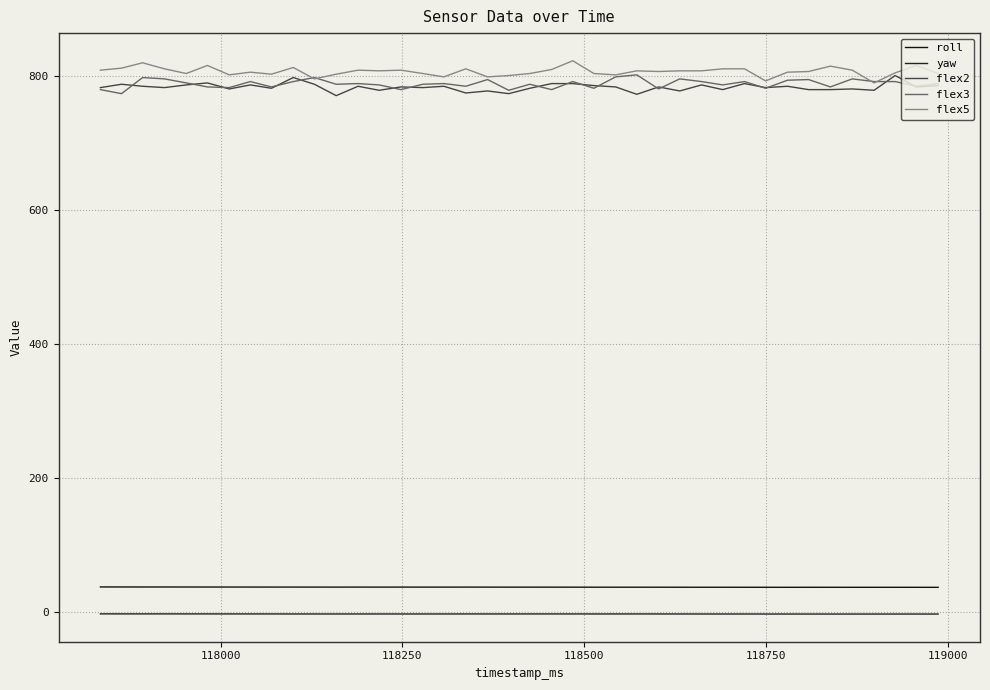

In flex3, how many points are lower than both neighbors (excluding endpoints)?

14